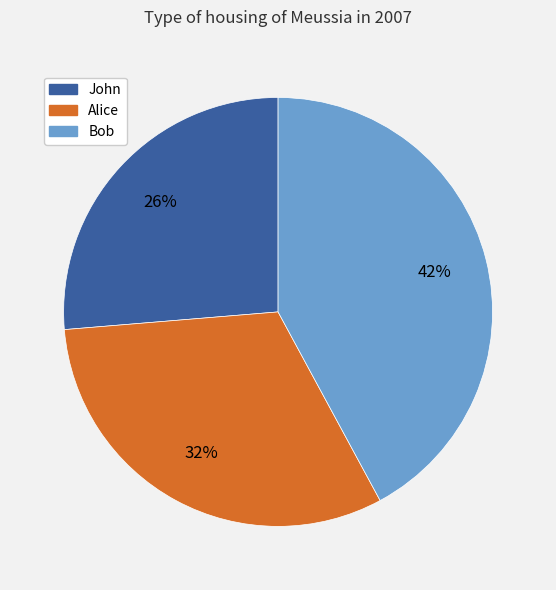

Count the number of slices in the pie.

3